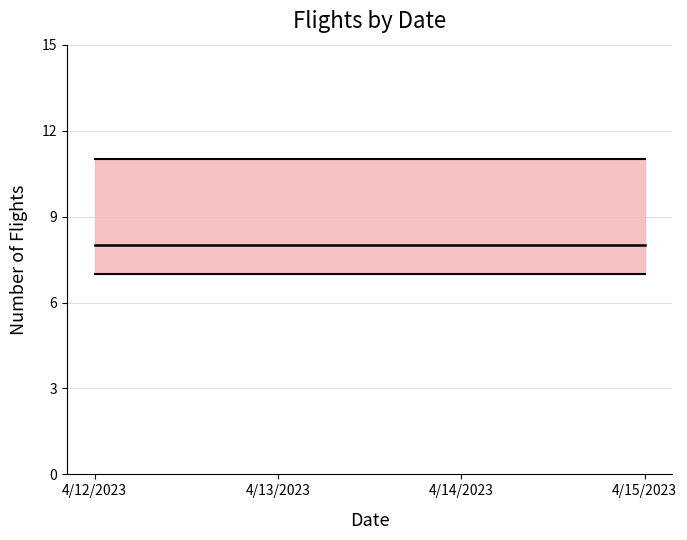

Which series has the largest range (max minus min)?

upper bound